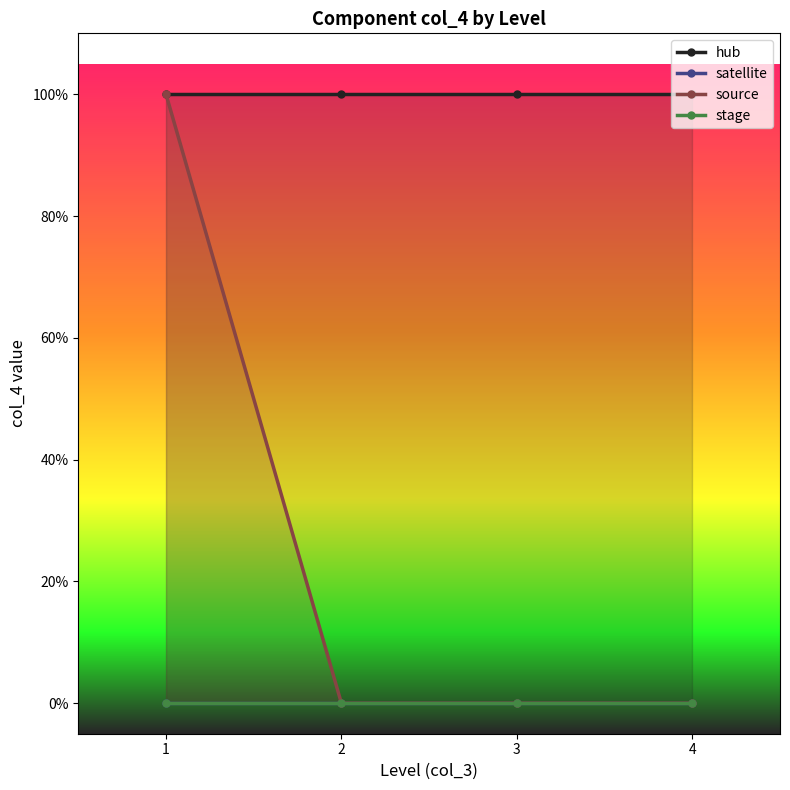

How many lines are shown in the chart?

4